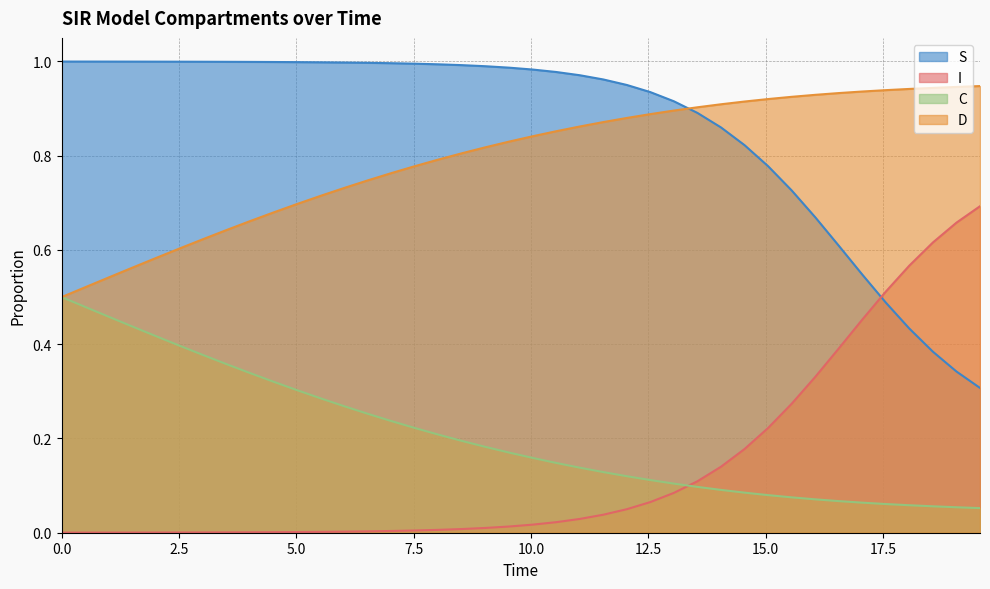

How many times do I and C cross each other?

1